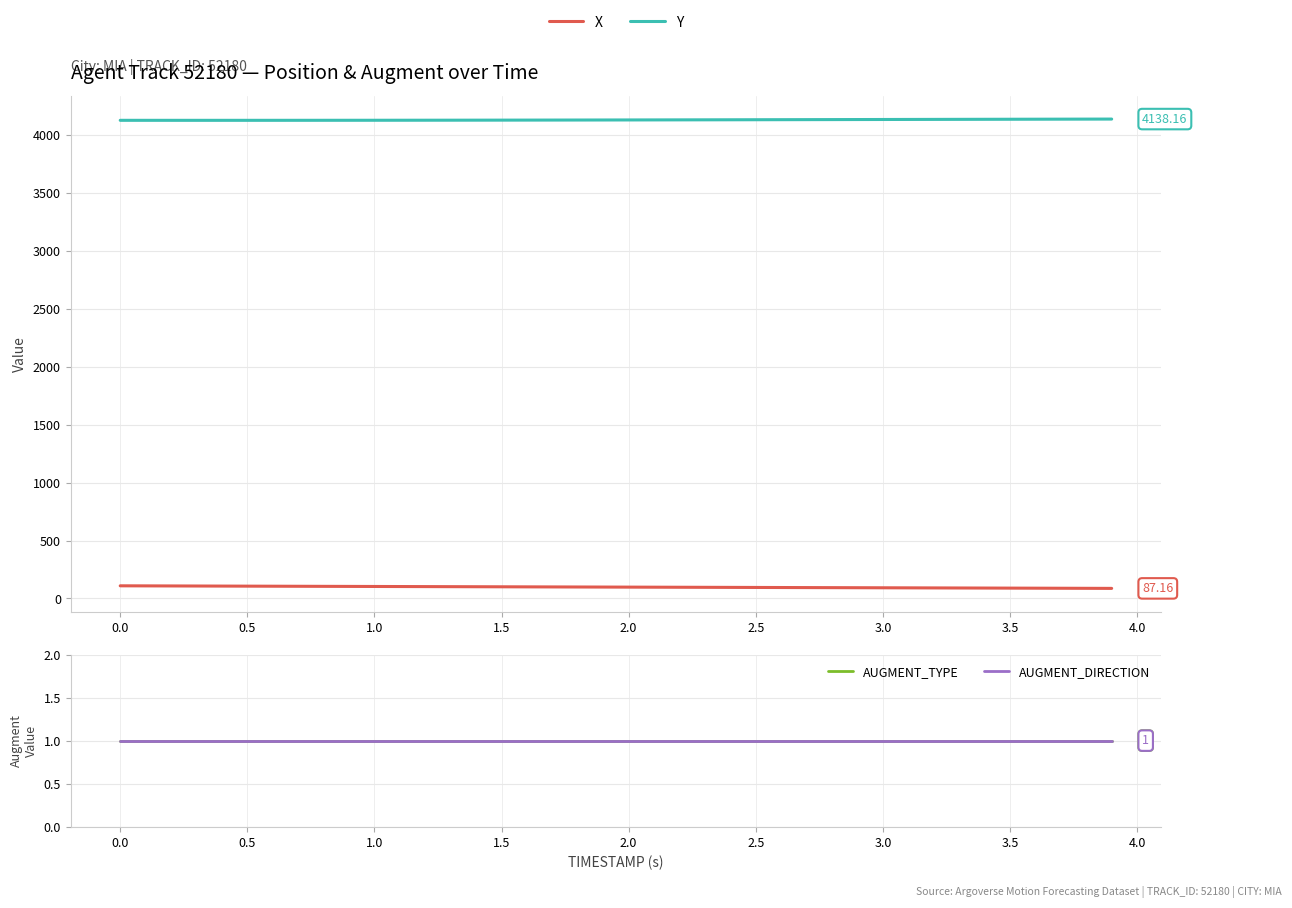

Which series has the largest total across all categories?

Y